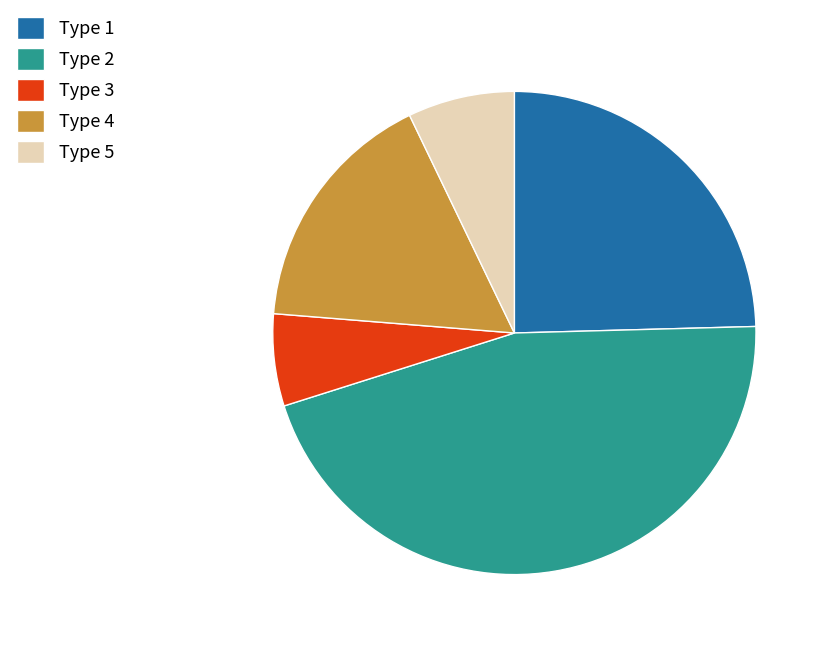

Is there any slice that represents more than half of the pie?

No